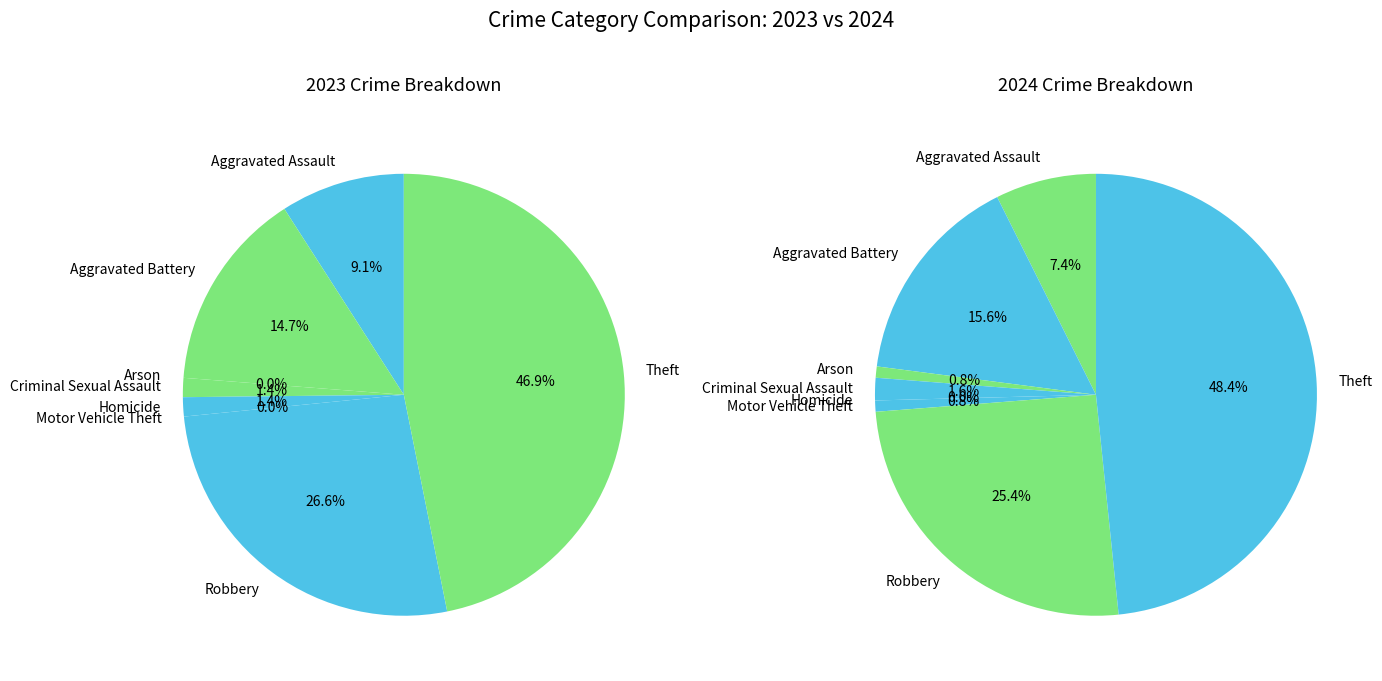

Does Arson represent more than half of the total?

No